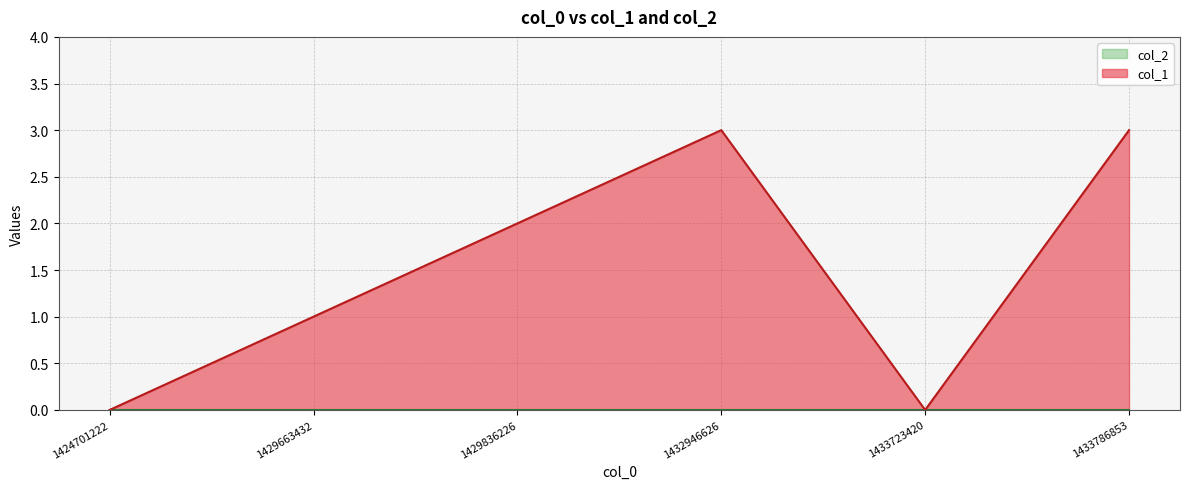

The value at 1432946626 is 1. True or false?

False